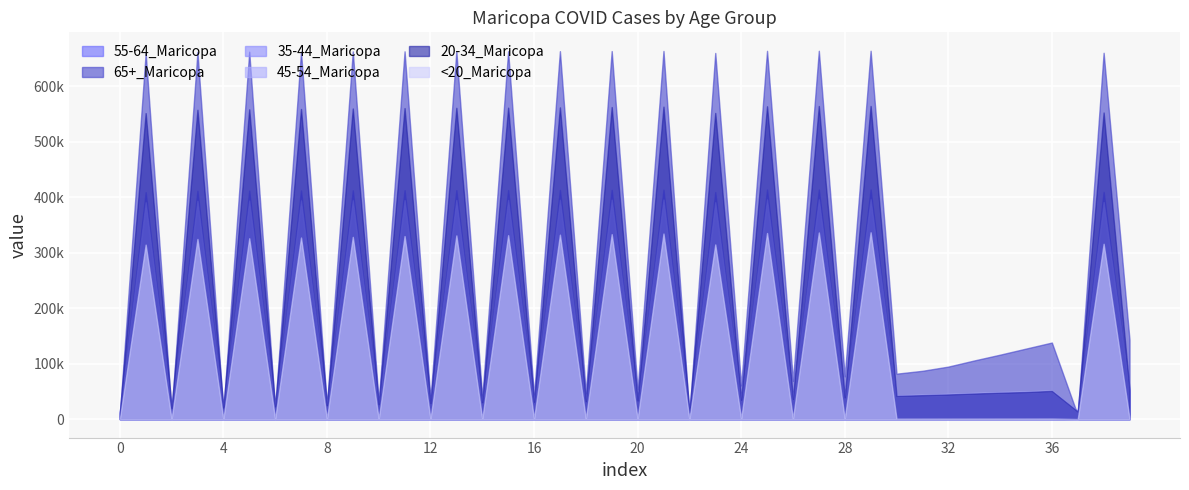

Is it true that 45-54_Maricopa equals 47333 at 1/26?

True